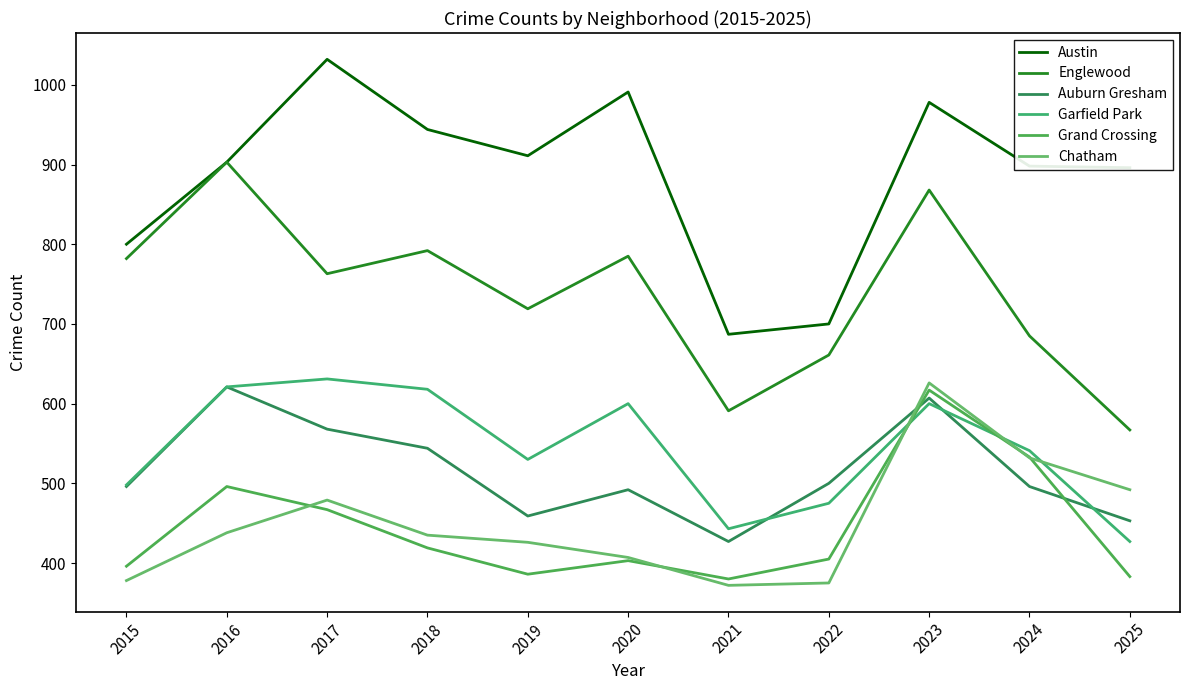

Does the chart have visible grid lines?

No